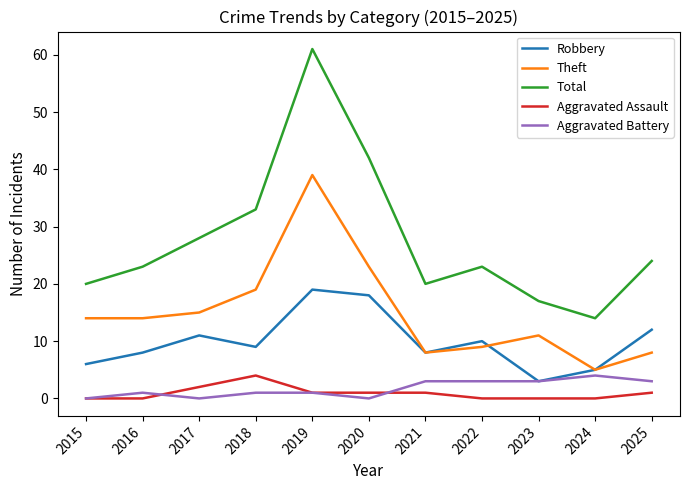

Which category has the highest value across all series?

2019